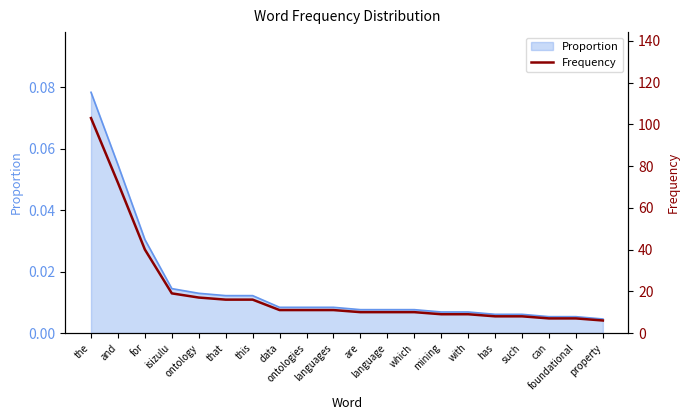

Where does the data first go above 11?

the